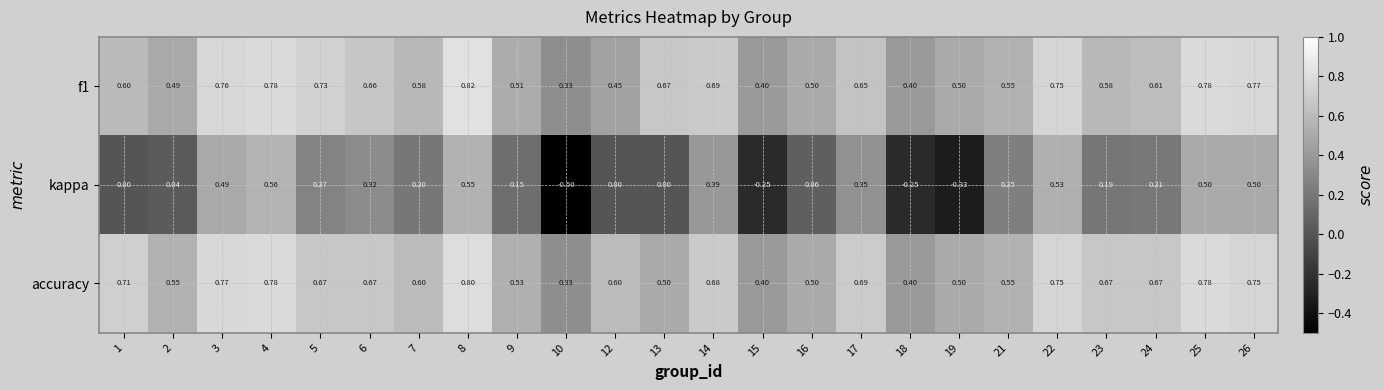

At 13, list the series in order from smallest to largest.

kappa, accuracy, f1